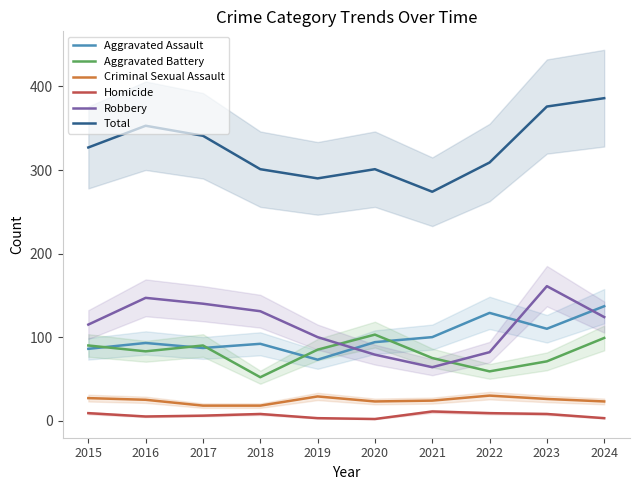

True or false: Total has a value of 216 at 2022.

False